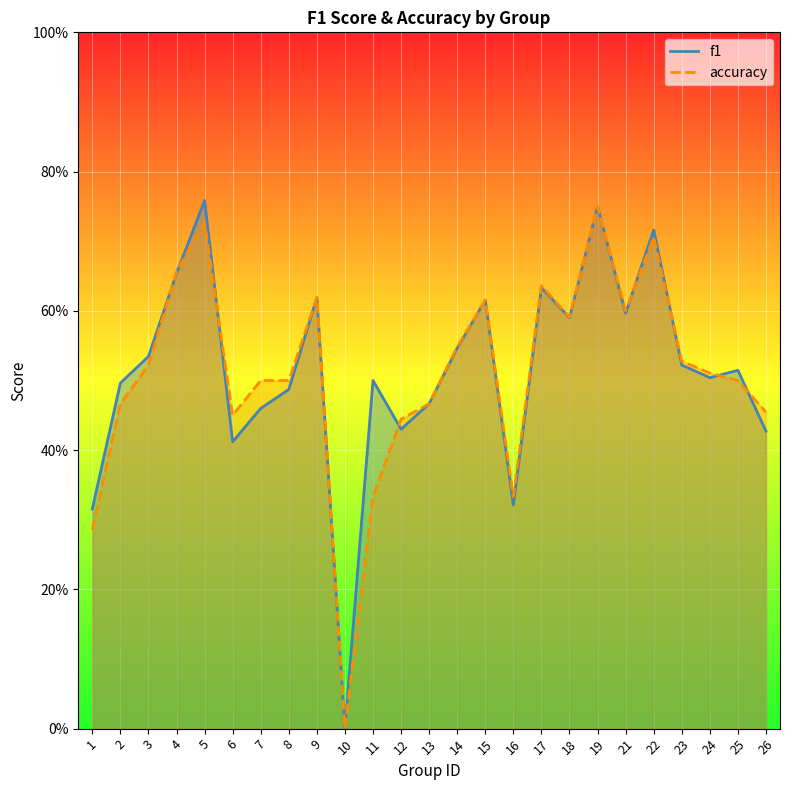

Read the f1 value at 11.

0.5